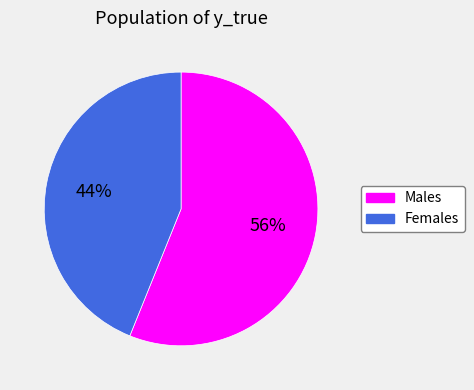

Count the number of slices in the pie.

2